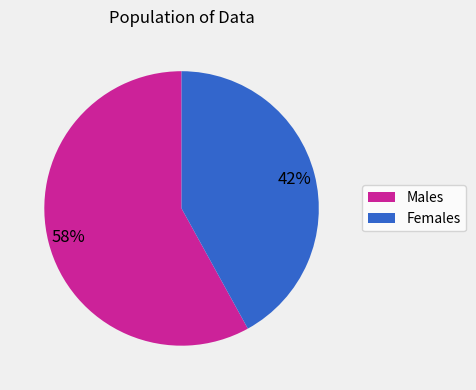

To the nearest percent, what is the difference between the largest and smallest slice percentages?

16%